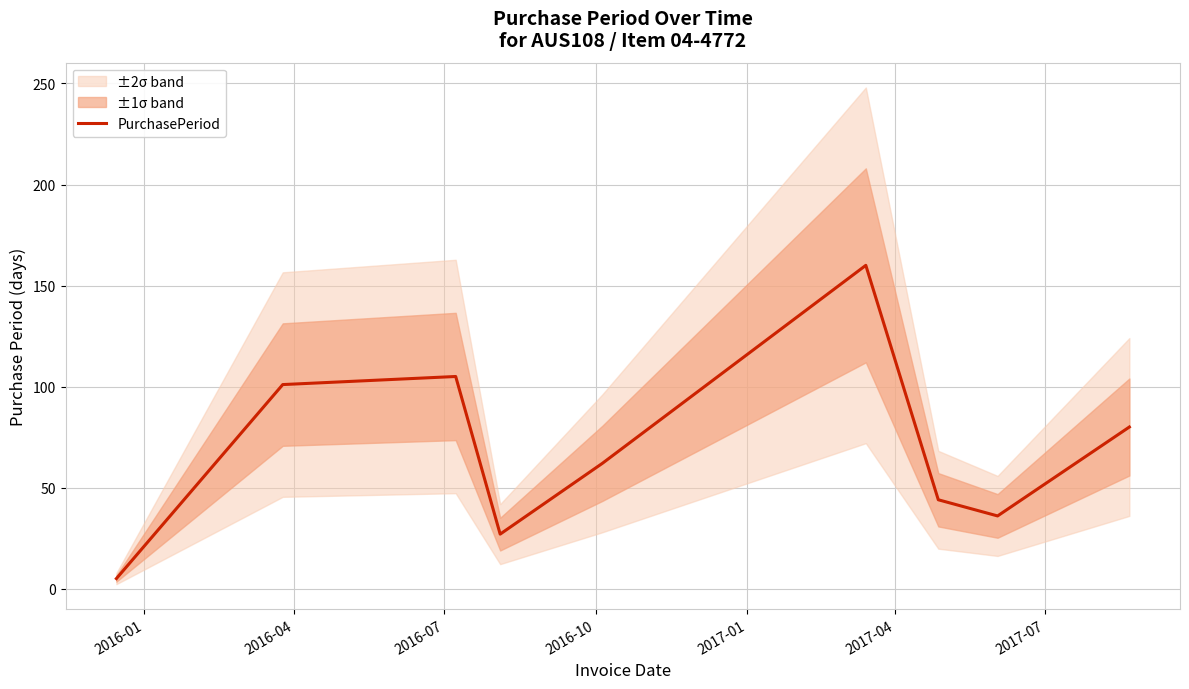

What is the highest value of the PurchasePeriod series?

160